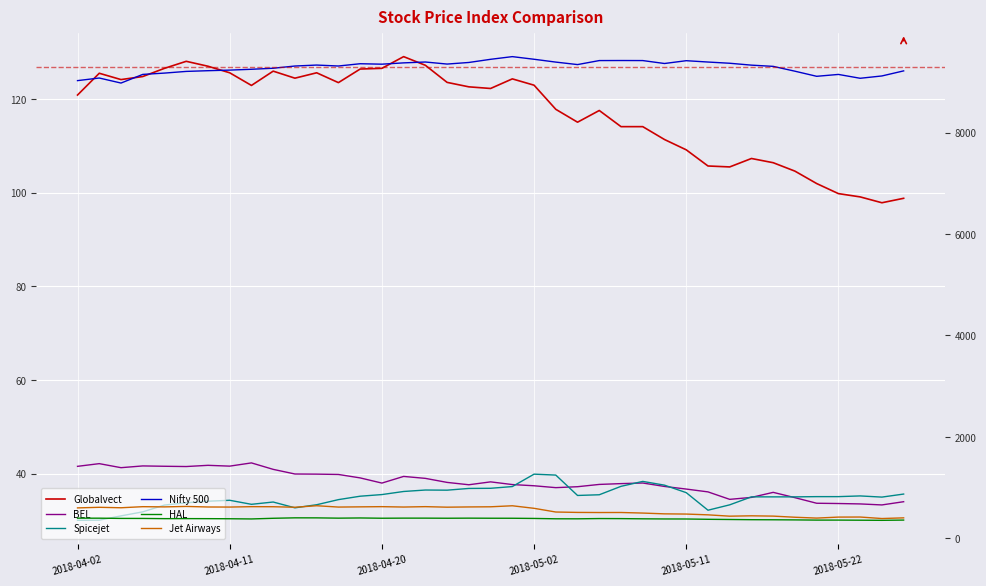

What is the total value across all series at 19?

10661.6